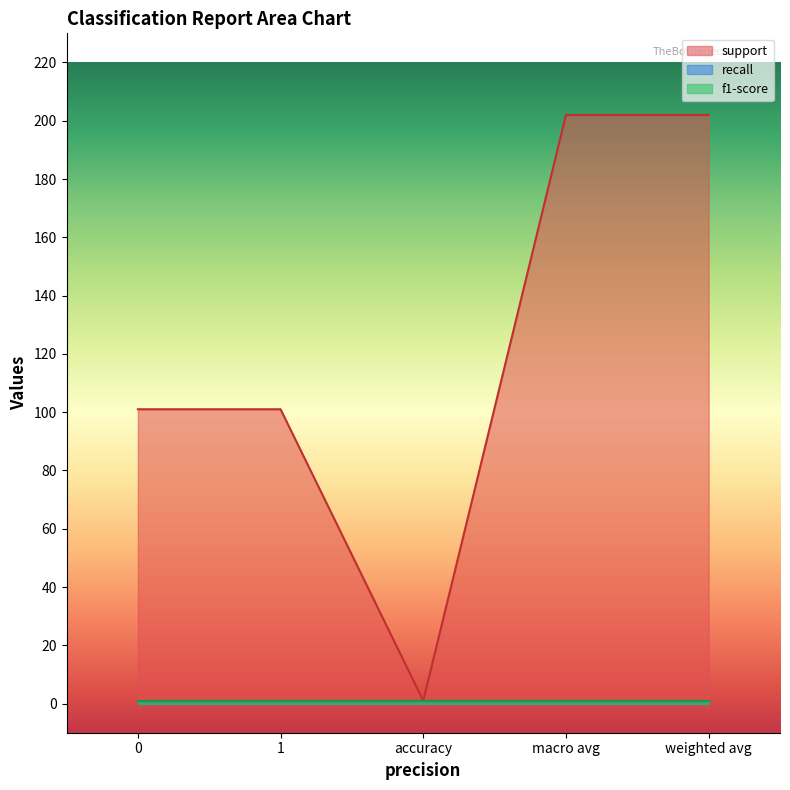

What is the label of the 2nd point from the left?

1